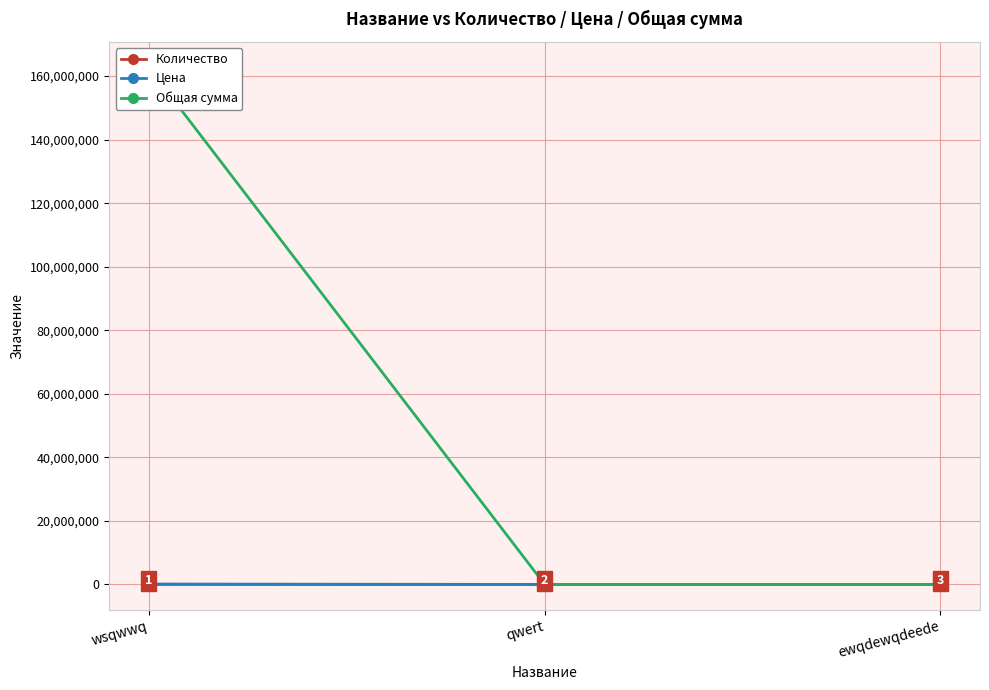

What is the average value of the Общая сумма series?

54215657